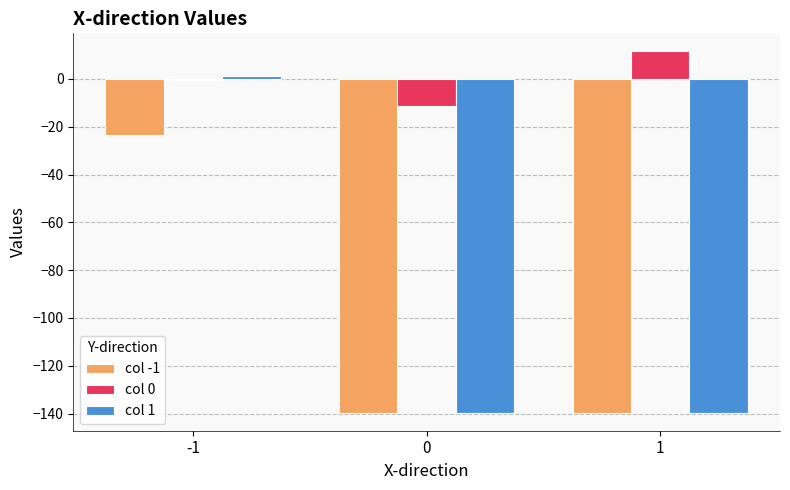

How many groups of bars are there?

3